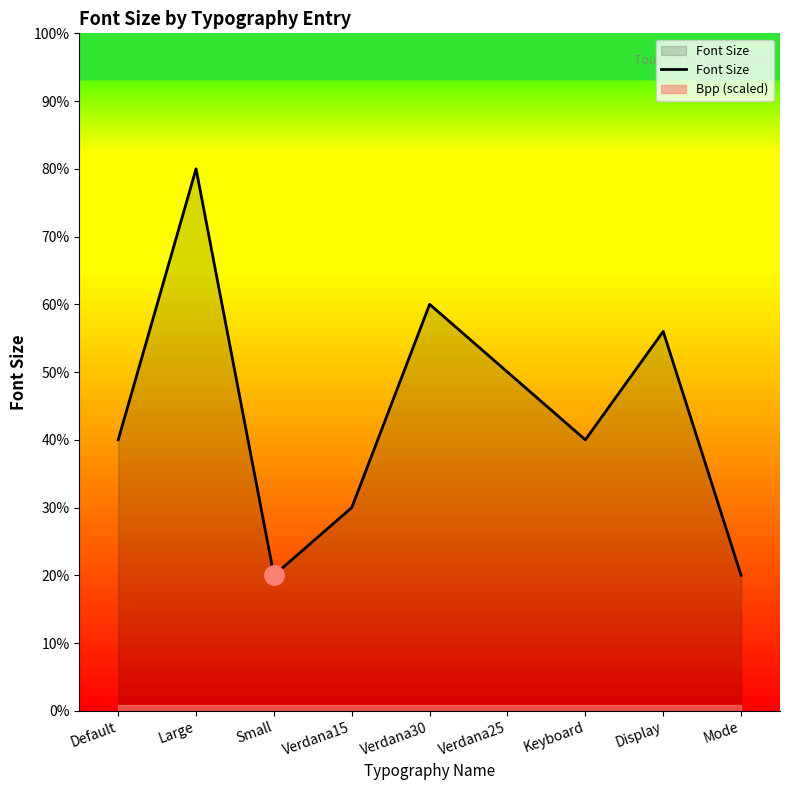

What is the difference between the values at Verdana15 and Large?

25